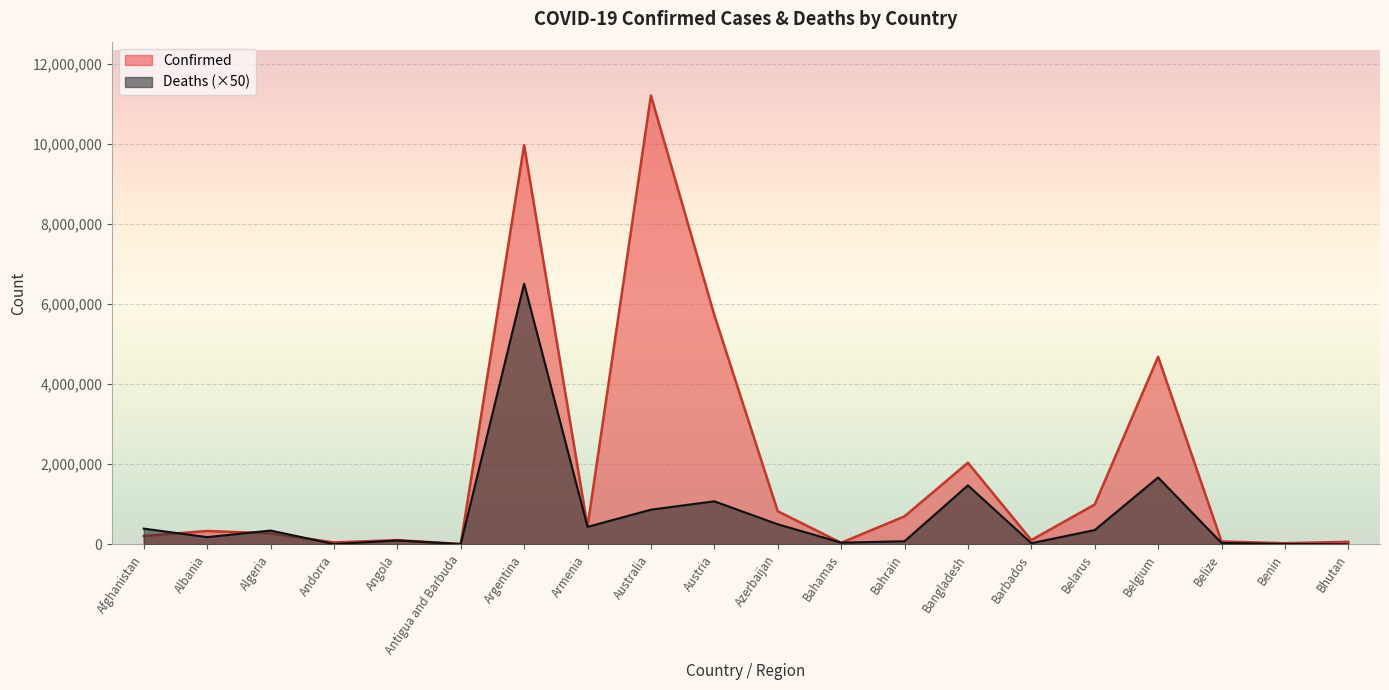

Reading right to left, list all the values displayed in this chart.

Confirmed: Bhutan=62538	Benin=27982	Belize=70174	Belgium=4682234	Belarus=994037	Barbados=105515	Bangladesh=2037250	Bahrain=699137	Bahamas=37491	Azerbaijan=826803	Austria=5724215	Australia=11205520	Armenia=445976	Argentina=9963697	Antigua and Barbuda=9106	Angola=105095	Andorra=47781	Algeria=271254	Albania=333916	Afghanistan=207766
Deaths: Bhutan=1050	Benin=8150	Belize=34400	Belgium=1669750	Belarus=355900	Barbados=28400	Bangladesh=1472000	Bahrain=76950	Bahamas=41650	Azerbaijan=500850	Austria=1074200	Australia=865200	Armenia=435800	Argentina=6508550	Antigua and Barbuda=7300	Angola=96500	Andorra=8250	Algeria=344050	Albania=179800	Afghanistan=392500